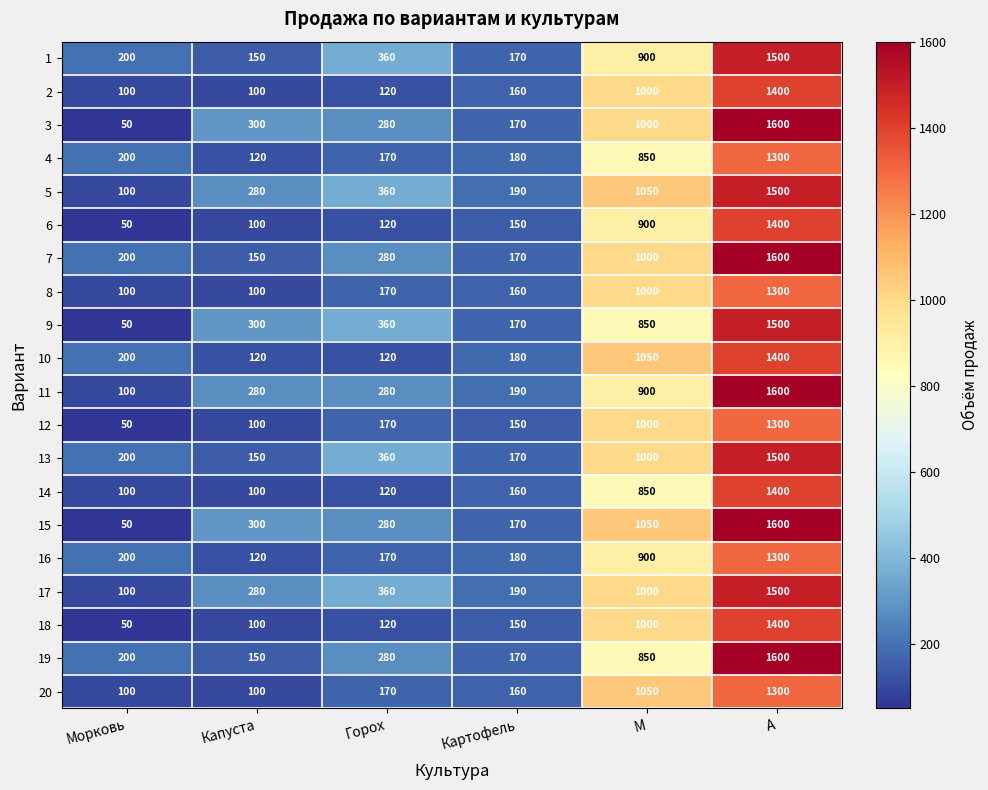

At which label does 13 reach its peak?

А